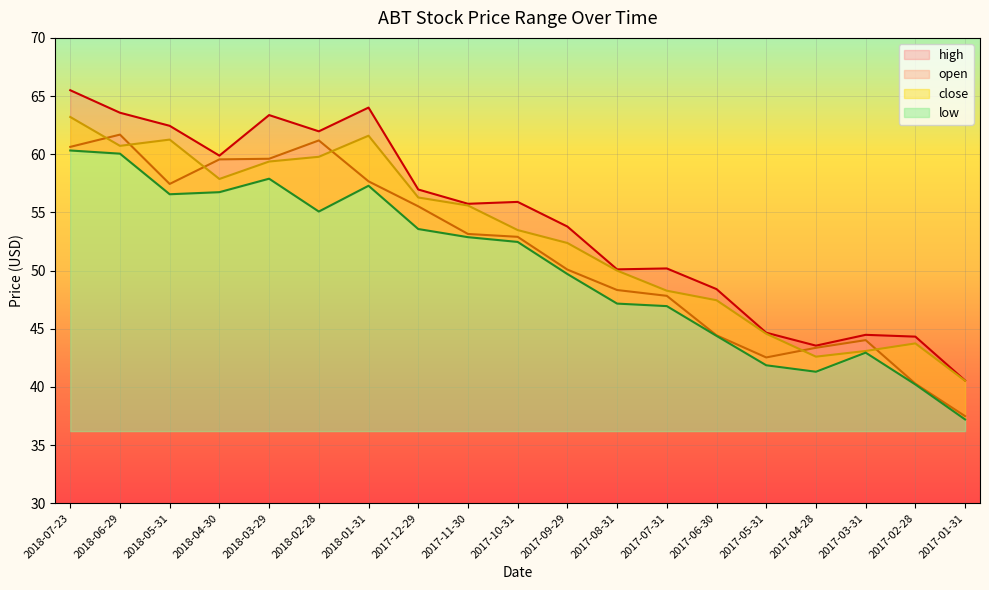

List the series in order of their peak value, highest first.

high, close, open, low